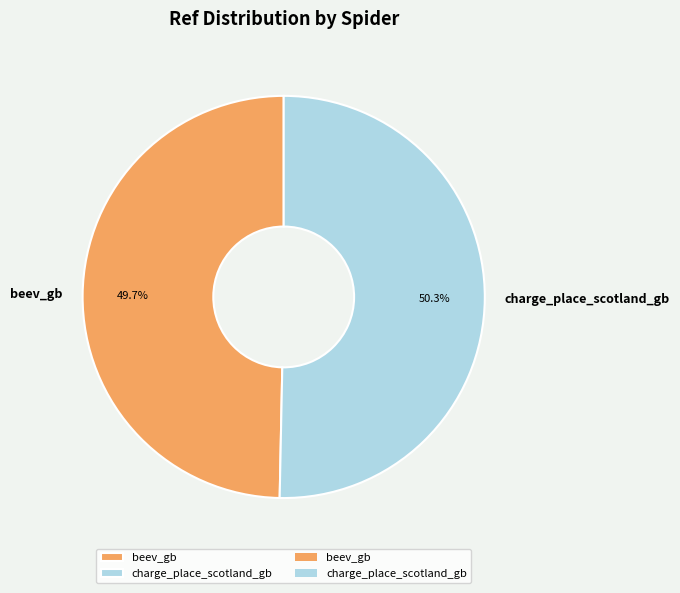

Count the number of slices in the pie.

2